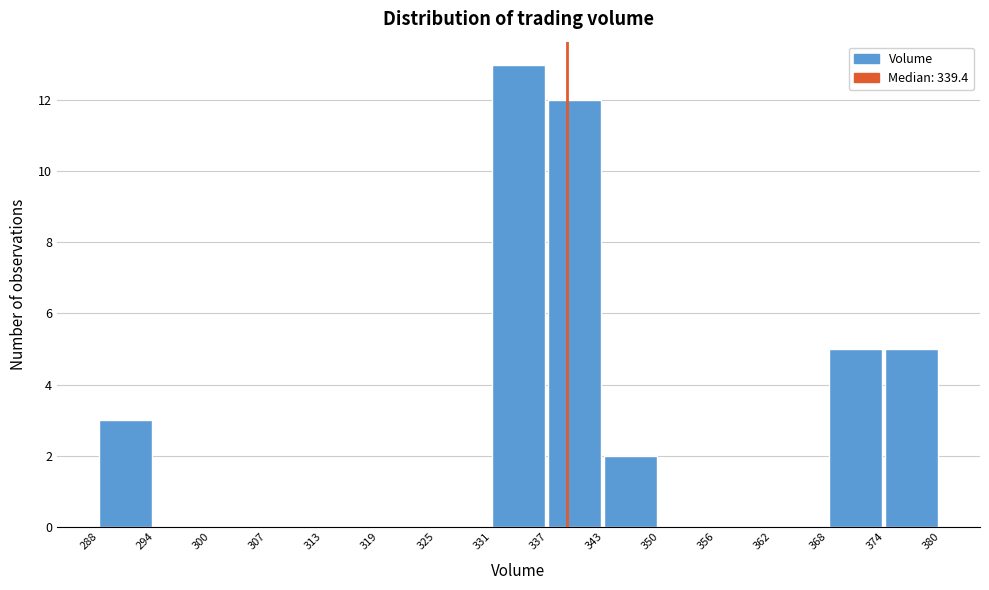

How tall is the bar that spans 343 to 350 on the x-axis? The values are not printed on the chart, so give them approximately, as read against the axis.

2